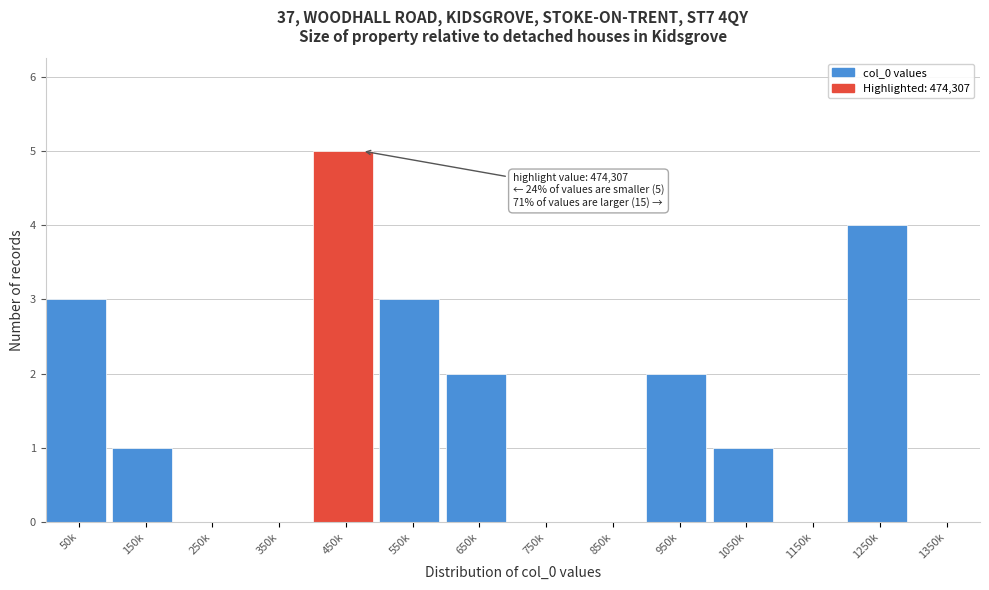

Reading left to right, extract all data points from this chart.

50k=3	150k=1	250k=0	350k=0	450k=5	550k=3	650k=2	750k=0	850k=0	950k=2	1050k=1	1150k=0	1250k=4	1350k=0